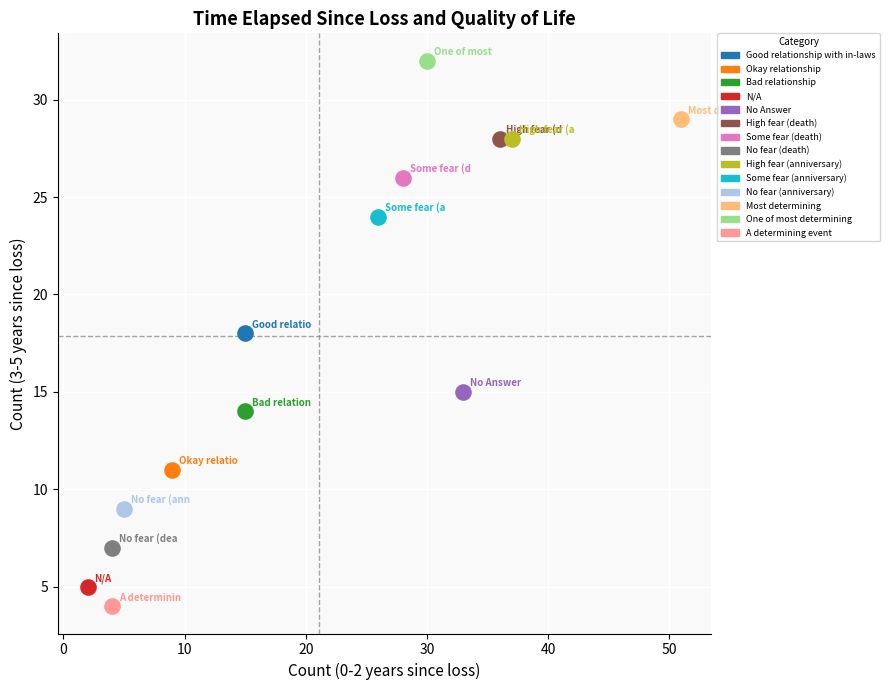

What are all the series names shown in the legend?

Good relationship with in-laws, Okay relationship, Bad relationship, N/A, No Answer, High fear (death), Some fear (death), No fear (death), High fear (anniversary), Some fear (anniversary), No fear (anniversary), Most determining, One of most determining, A determining event